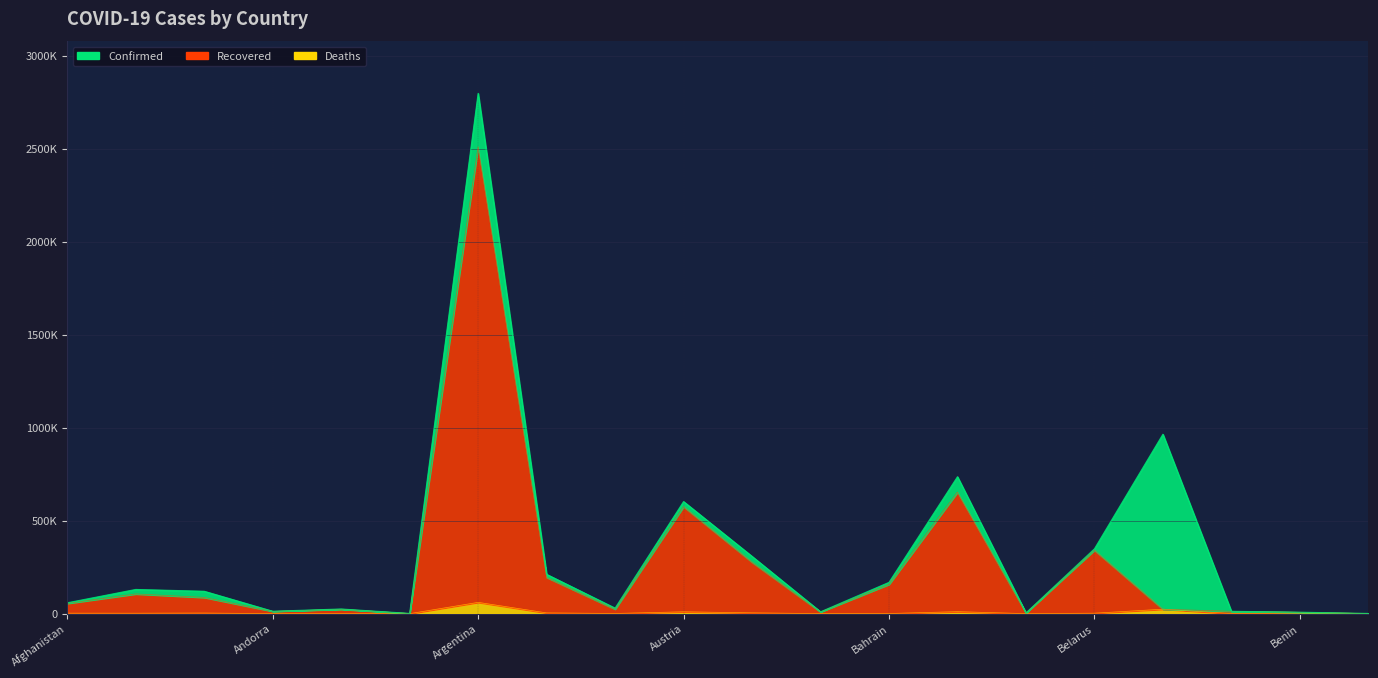

Rank the series by their average value, from lowest to highest.

Deaths, Recovered, Confirmed